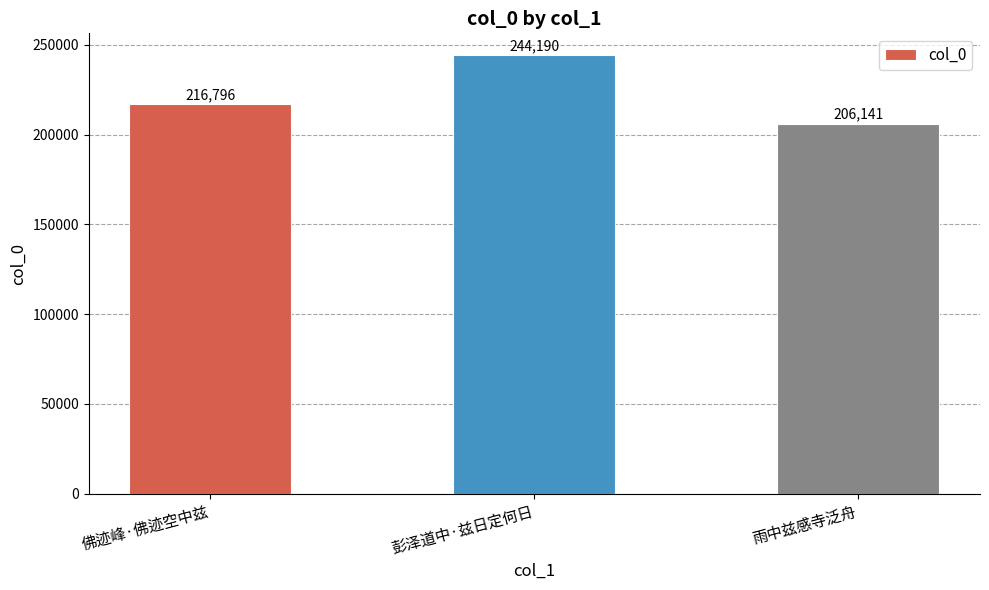

The value at 佛迹峰·佛迹空中兹 is 128551. True or false?

False